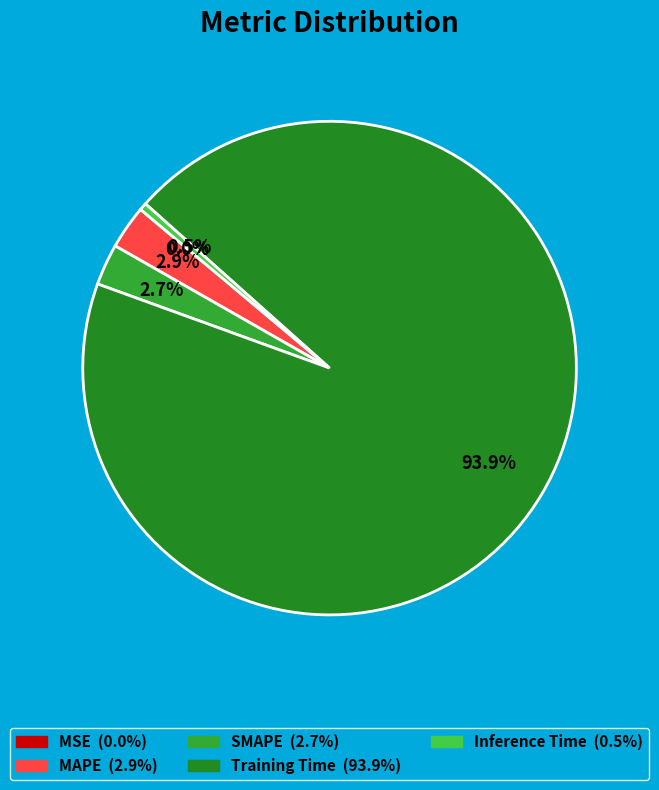

Is Inference Time the majority of the pie?

No